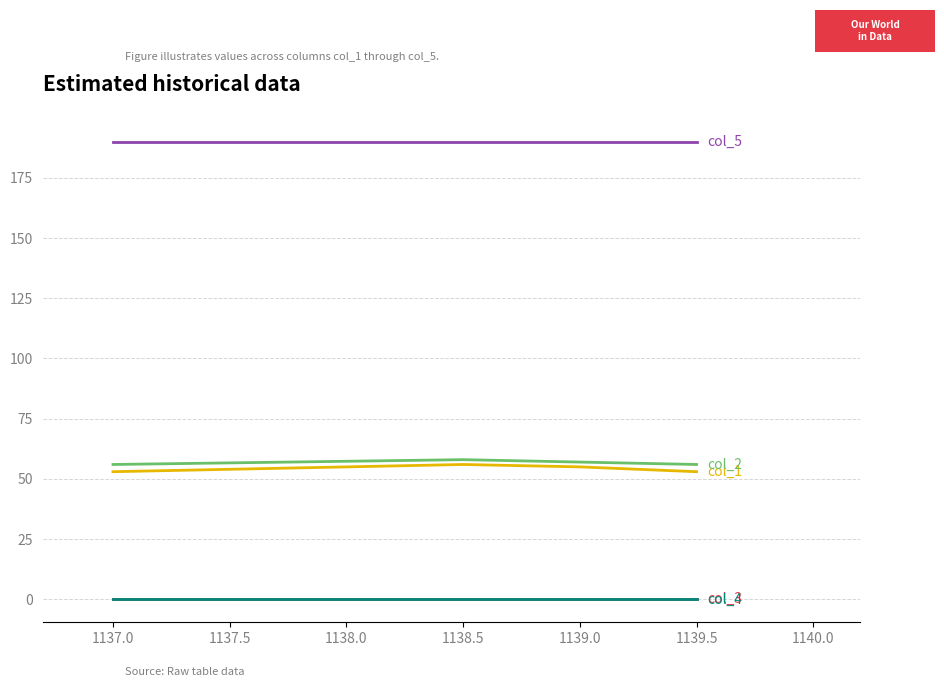

What is the greatest value displayed?

190.0